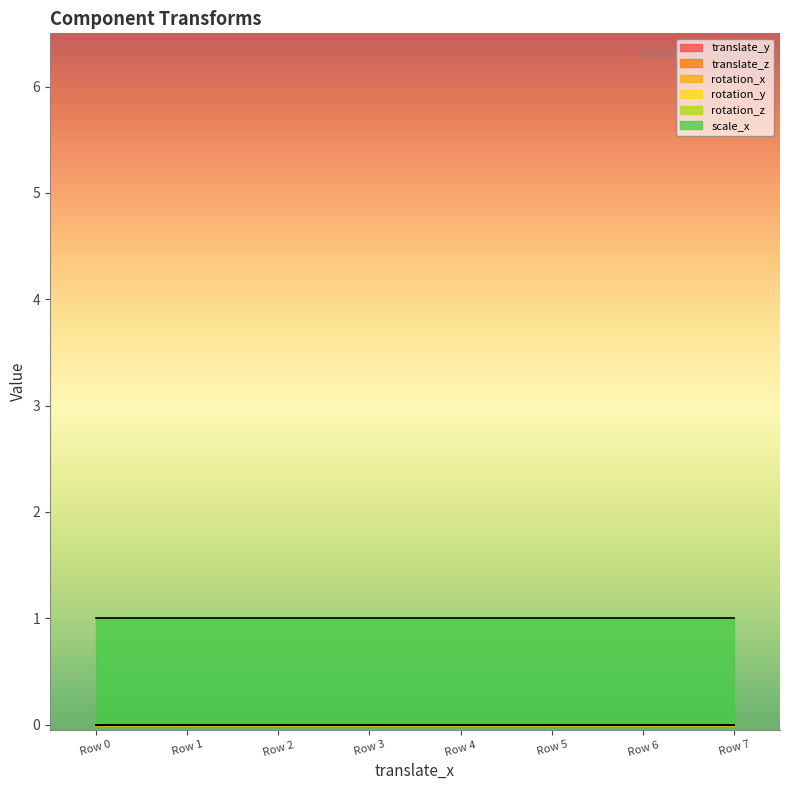

Count the number of categories in the chart.

8